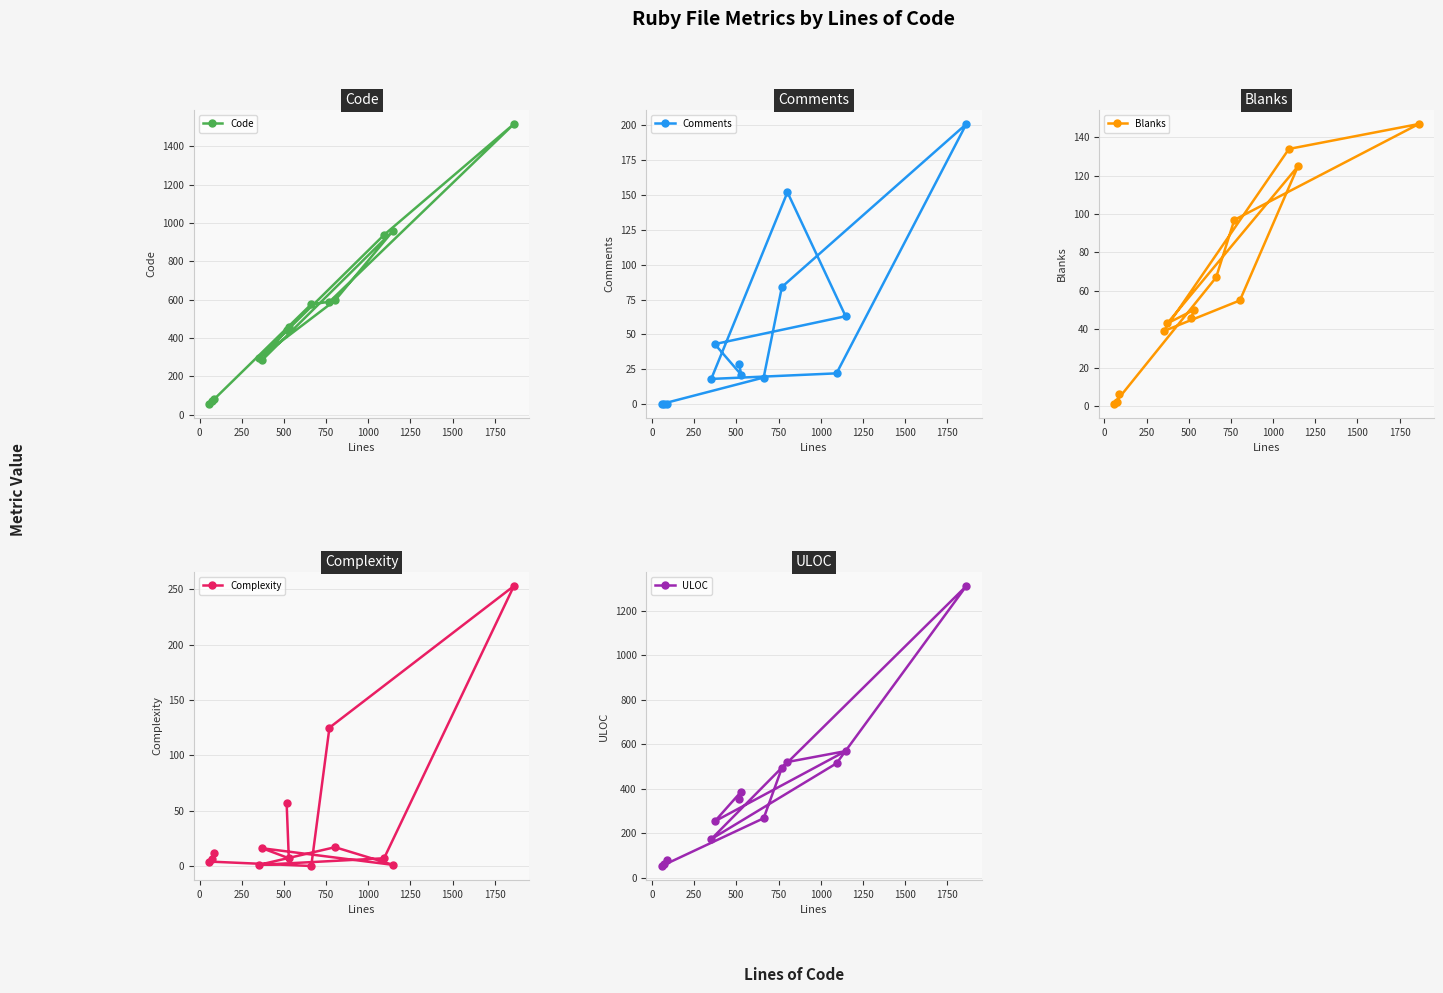

What is the value of the Comments point at the 7th from the left?

21